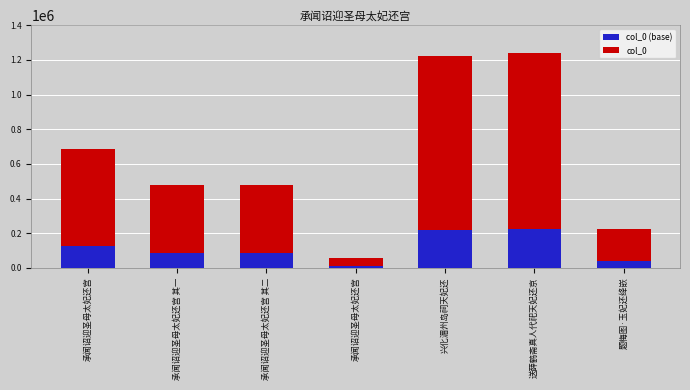

The value of col_0 at 承闻诏迎圣母太妃还宫 is 48072.5. True or false?

True